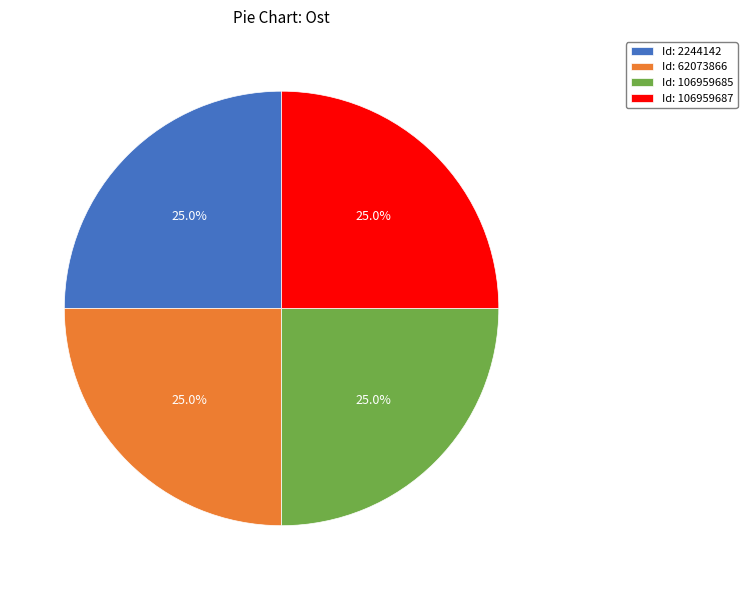

Is there a majority slice in this chart?

No